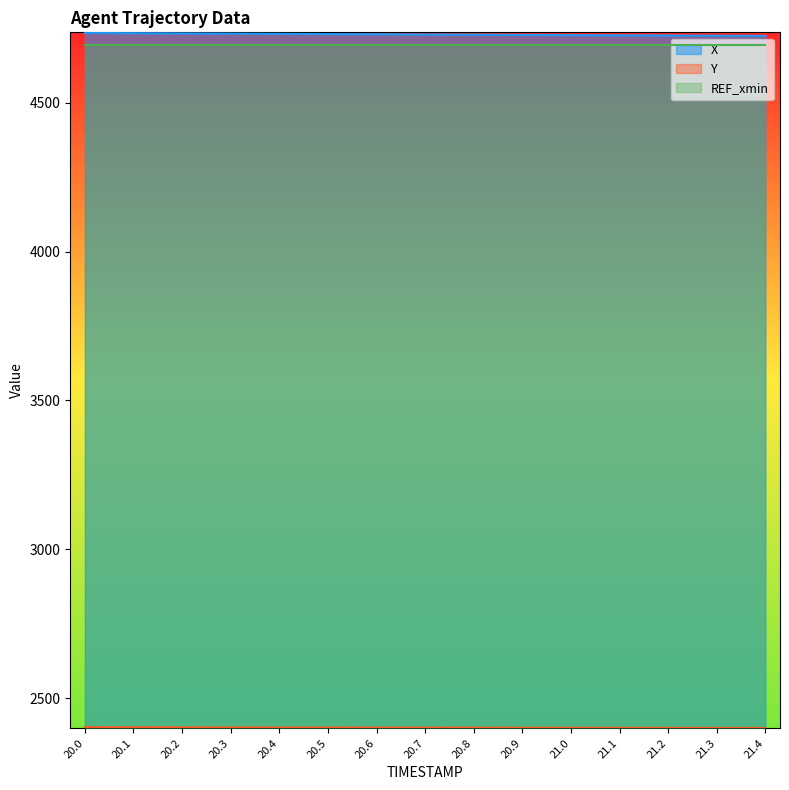

Rank the series at 21.4 from lowest to highest value.

Y, REF_xmin, X